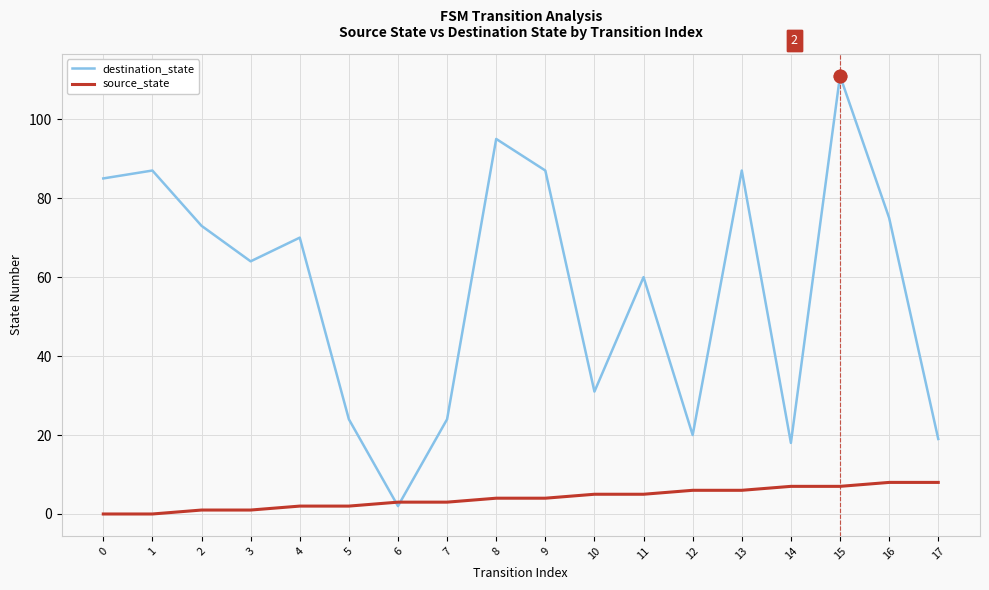

What are all the series names shown in the legend?

destination_state, source_state